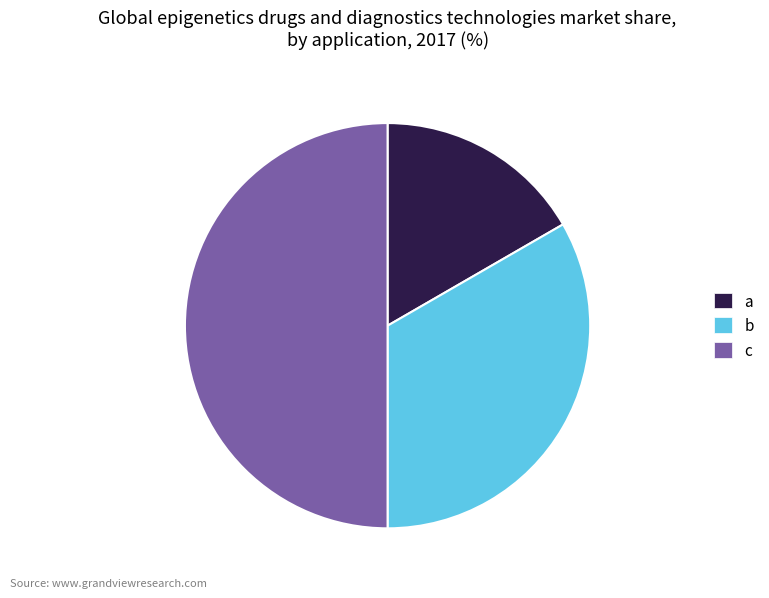

Is it true that c is 61% of the pie?

False